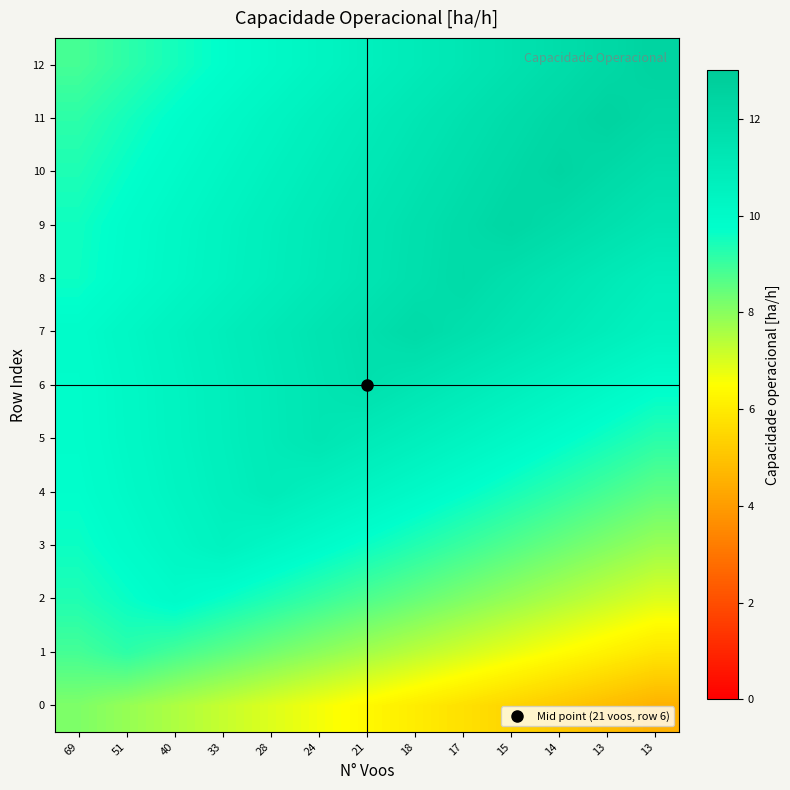

At which category does the chart reach its peak across all series?

13